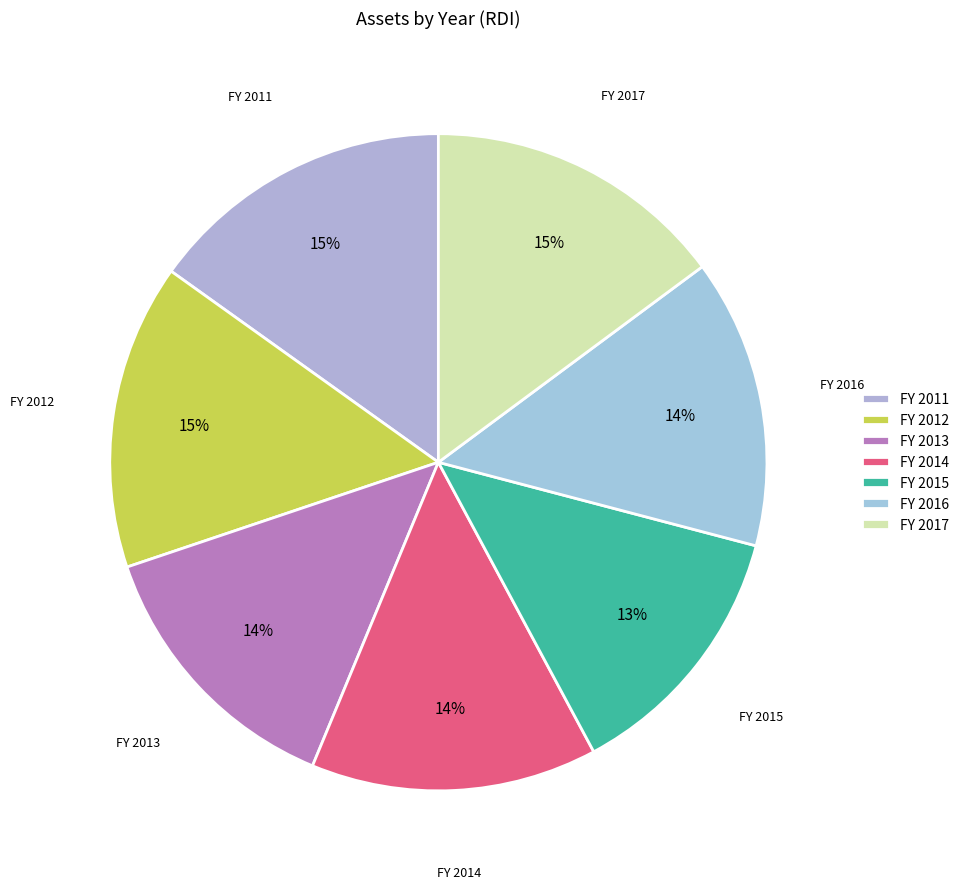

Is it true that FY 2012 is 15% of the pie?

True